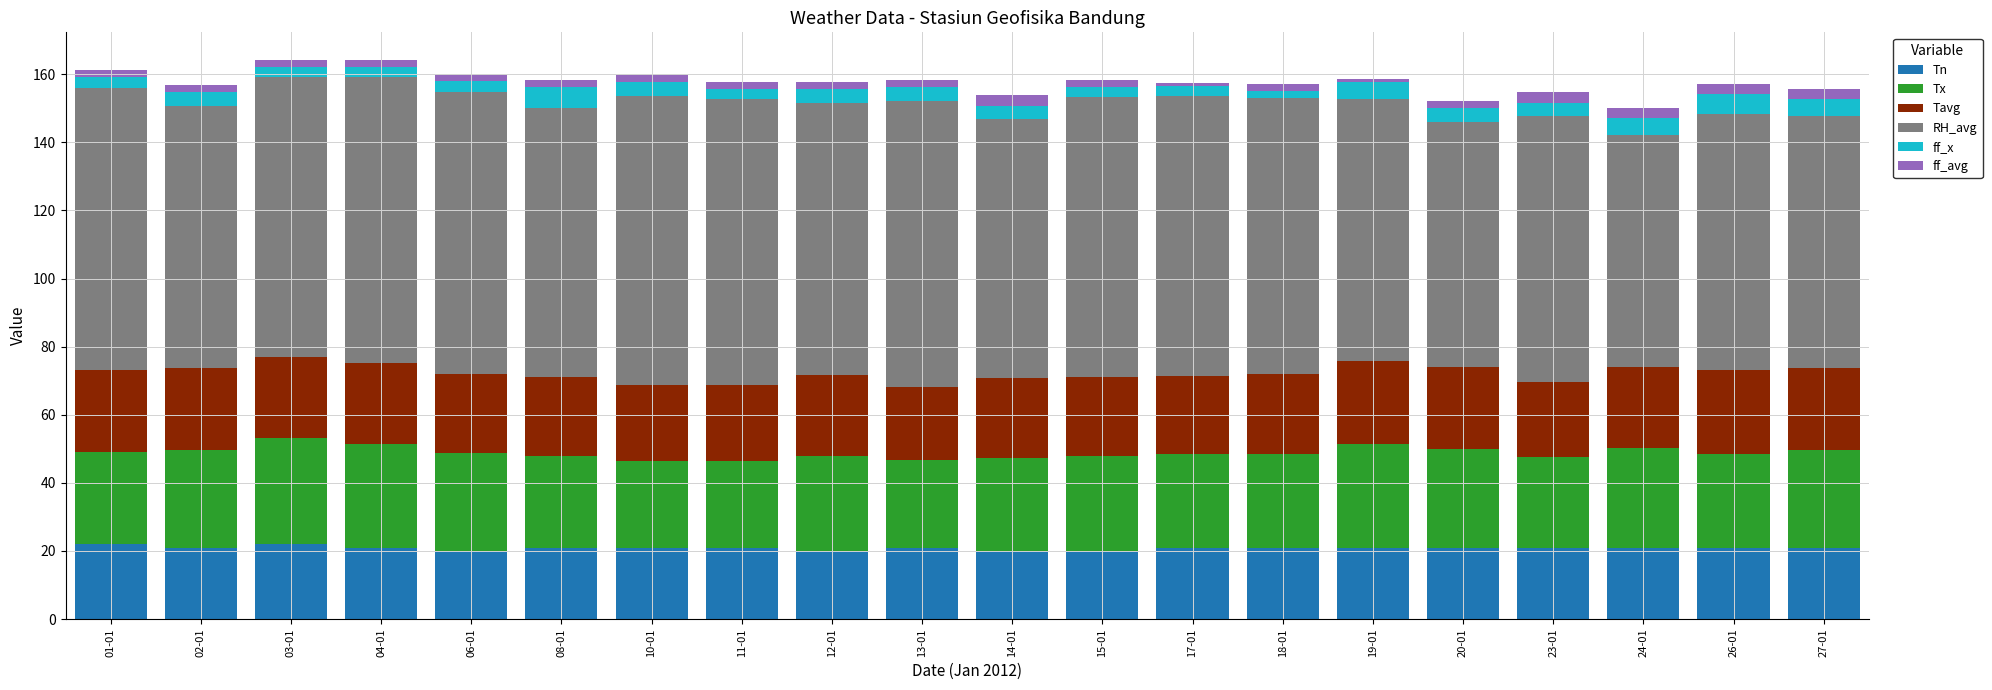

What is the lowest value of the Tn series?

20.0